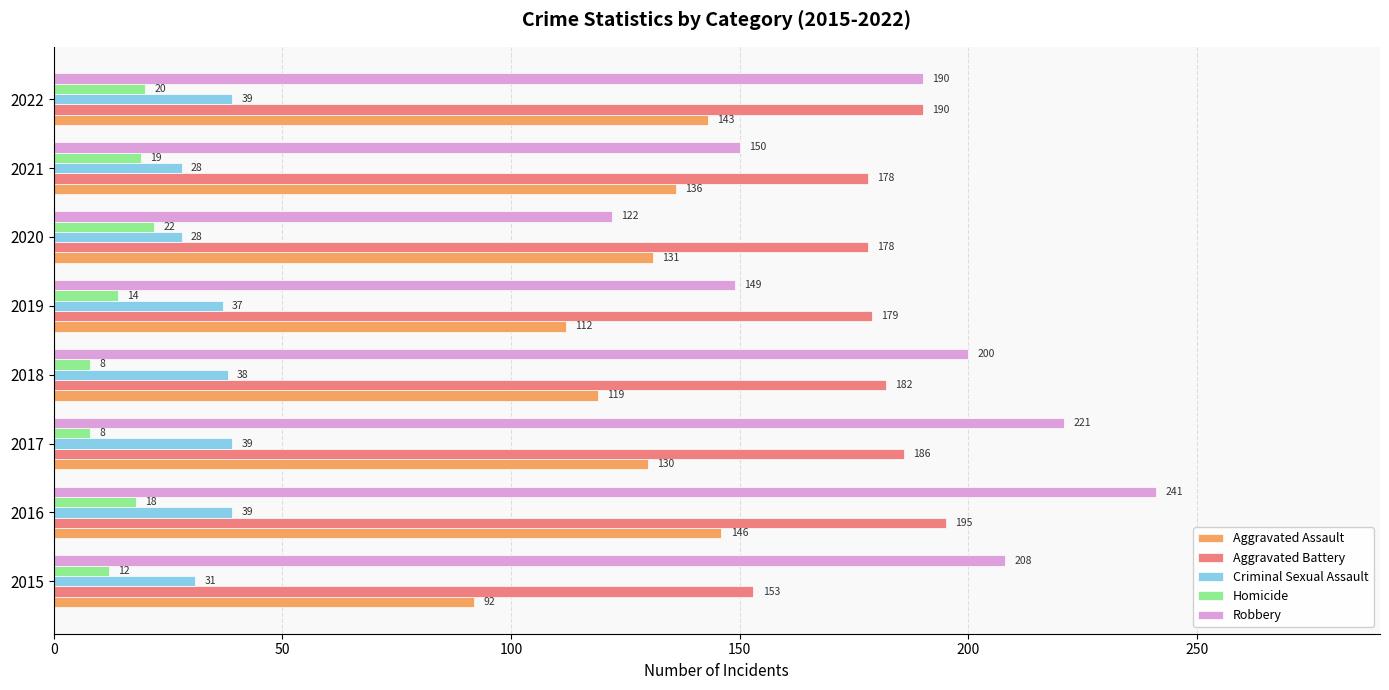

Which series has the largest total across all categories?

Robbery